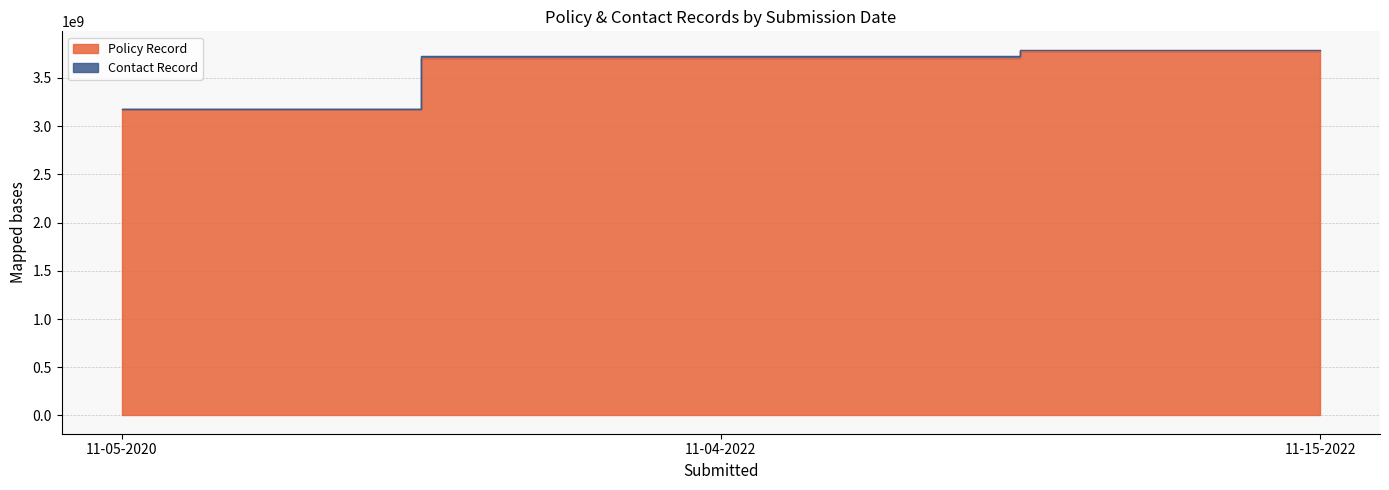

What position from the right is 11-04-2022?

2